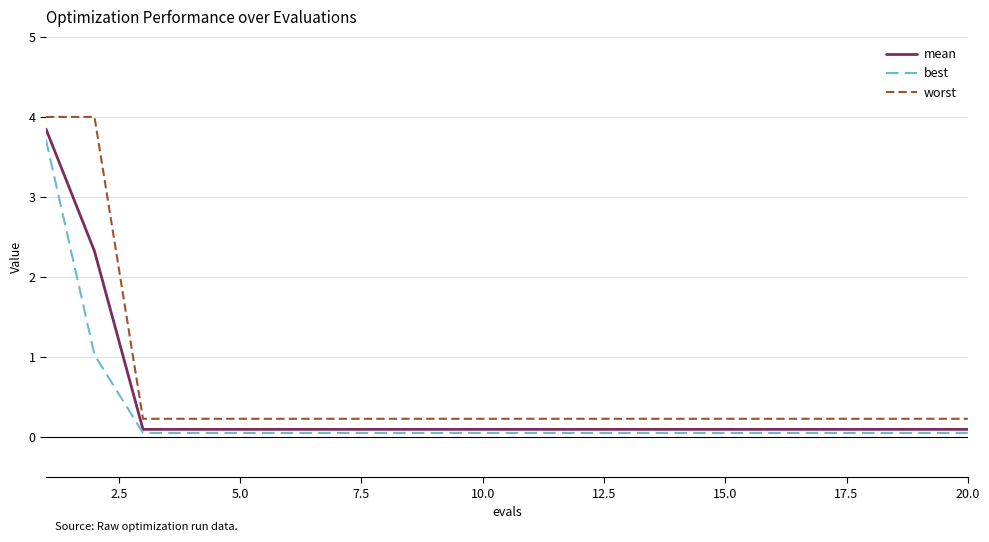

True or false: mean and best intersect in this chart.

False